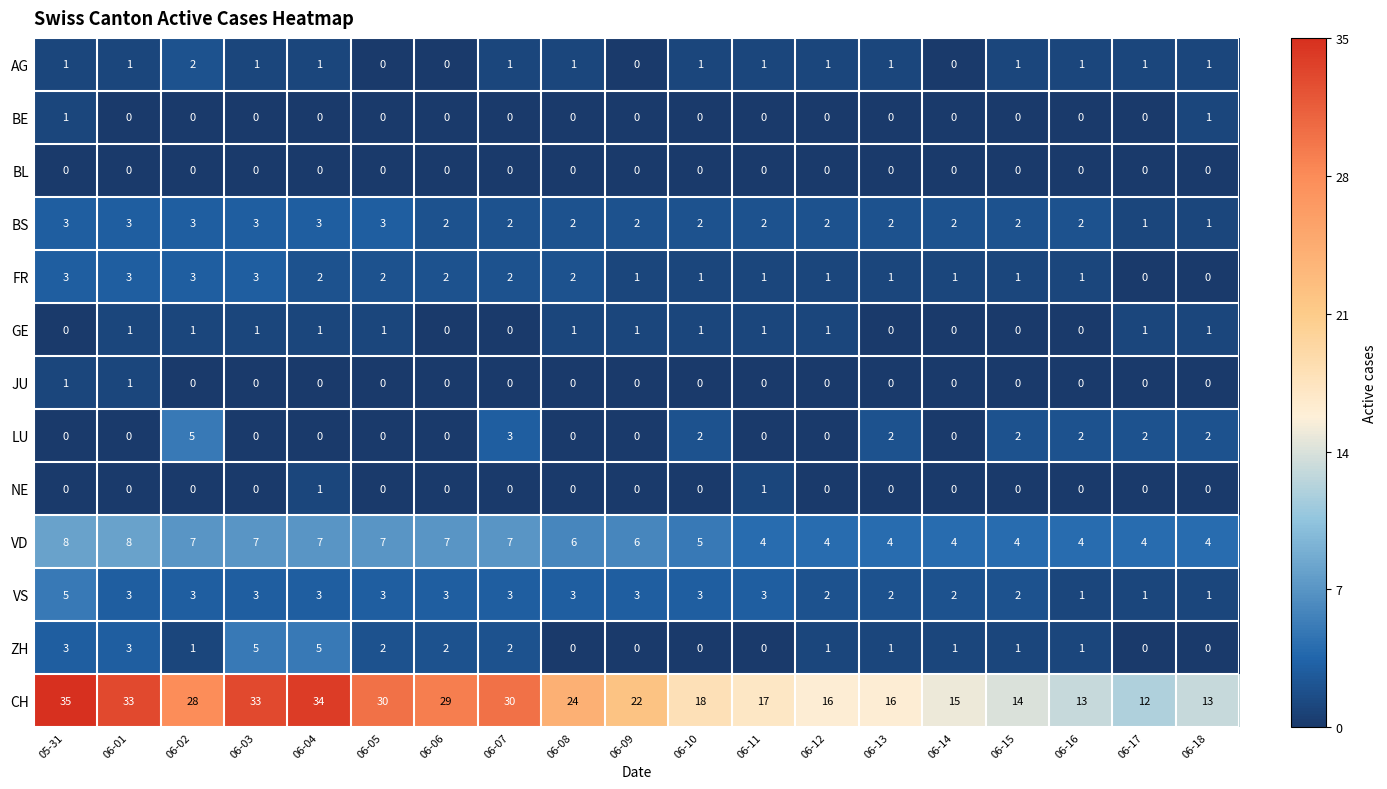

Count the number of data series in this chart.

13